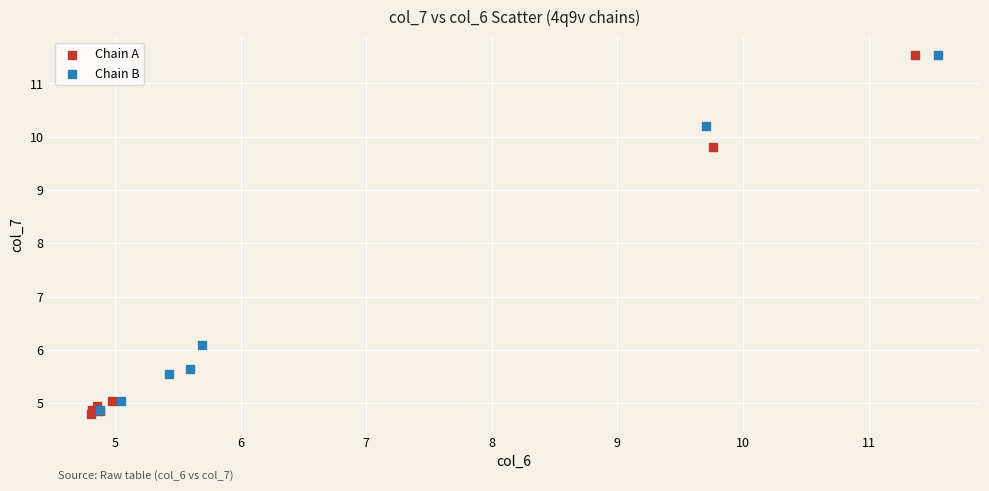

Which series has the widest spread of Y values?

Chain A